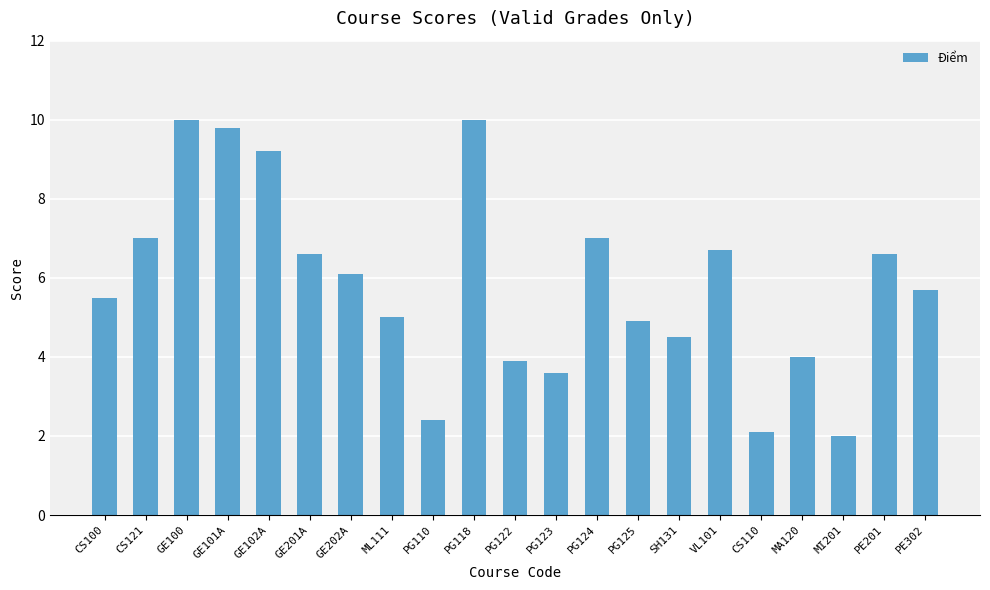

What is the smallest value displayed?

2.0